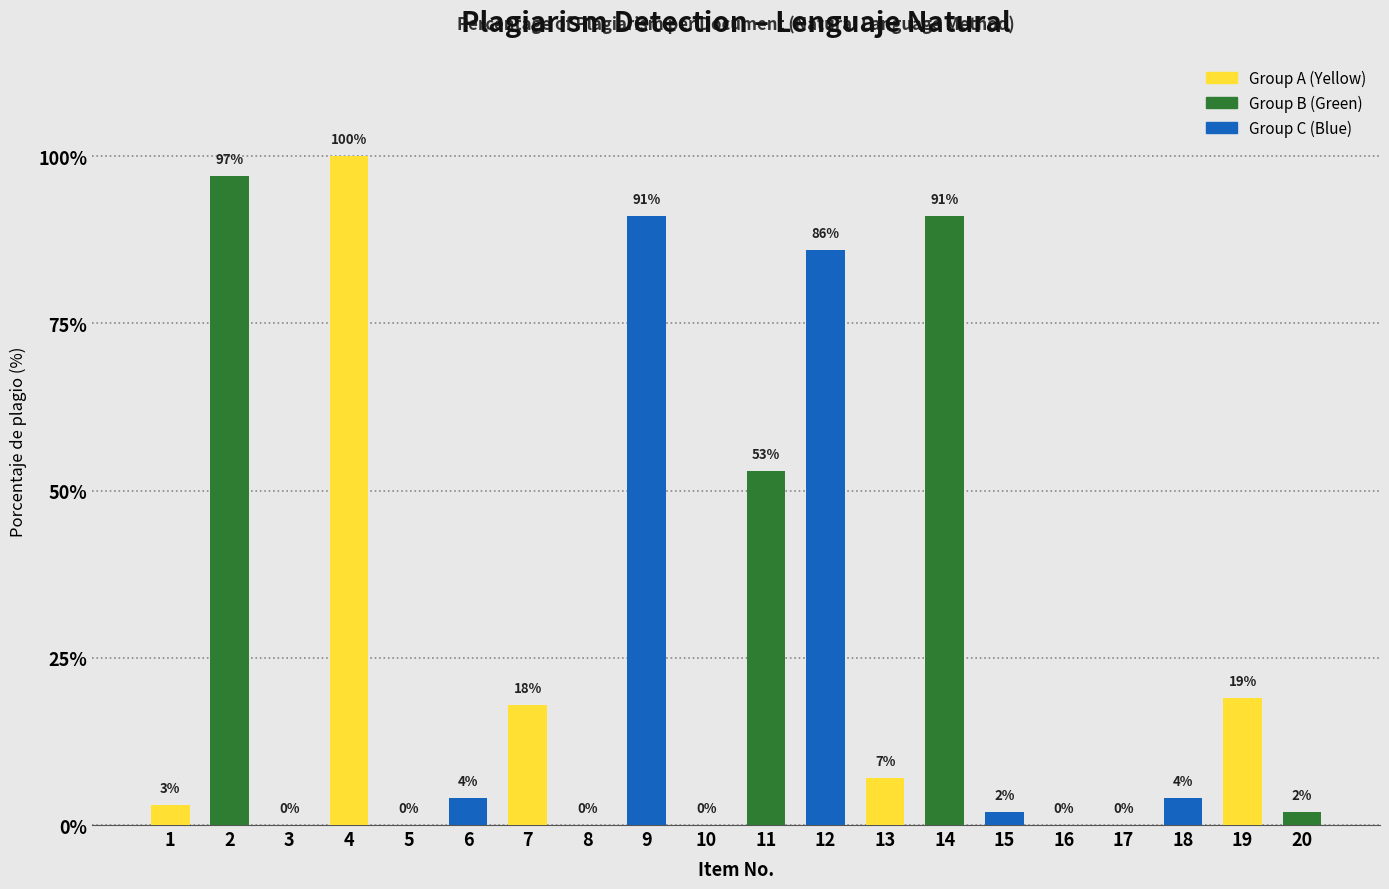

What is the change in value from 2 to 18?

-93